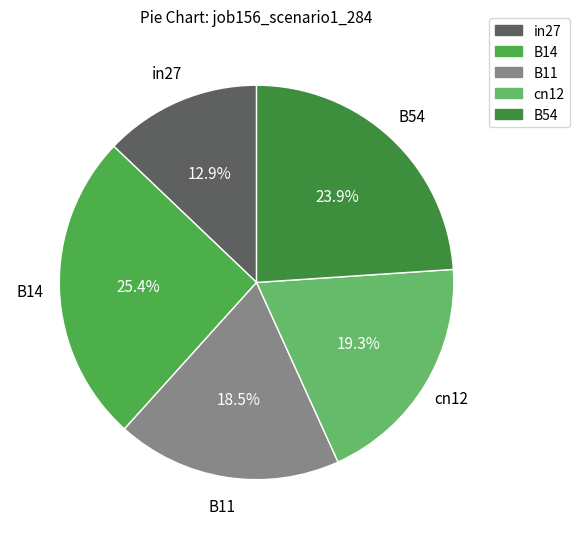

Which category has the smallest portion of the pie?

in27